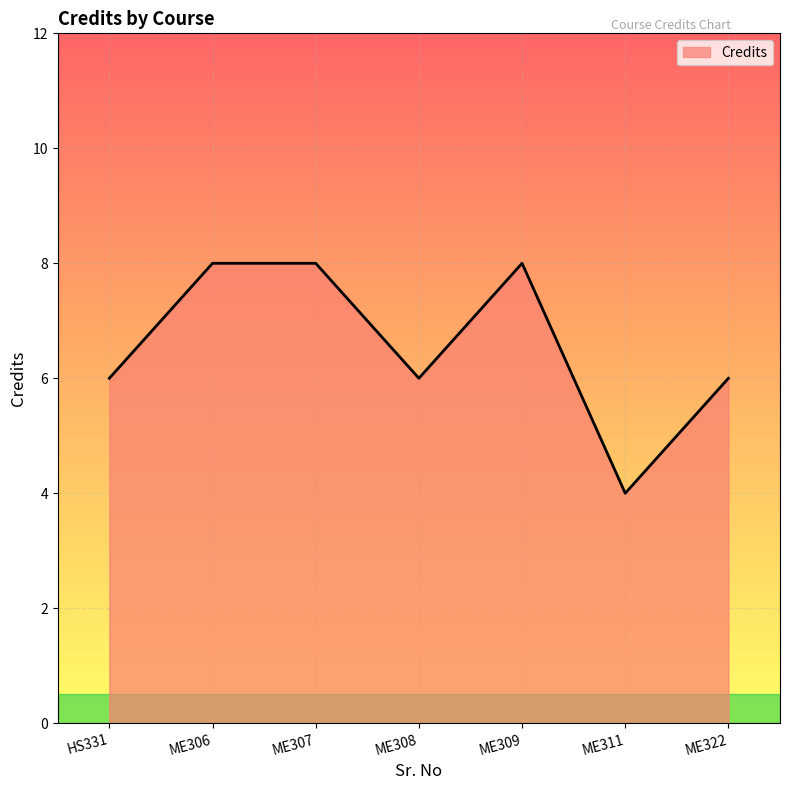

What is the average value?

7